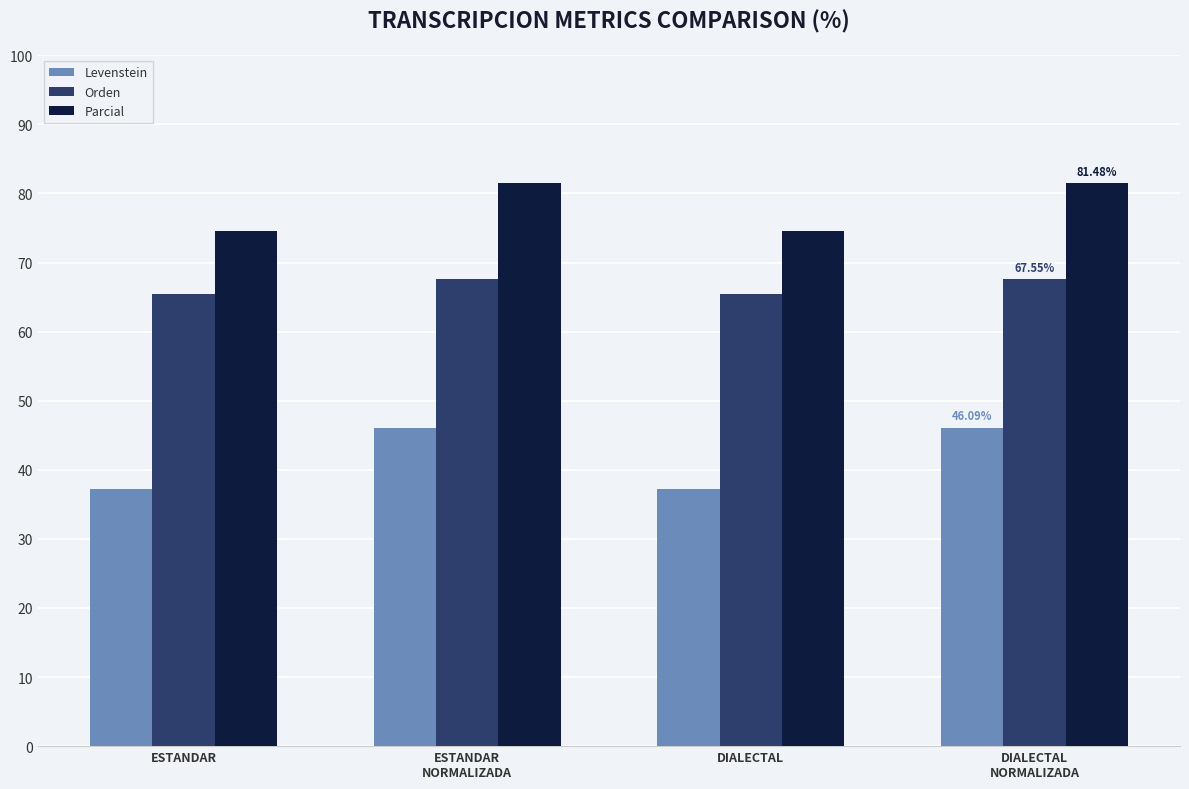

What is the sum of all Orden values?

265.9